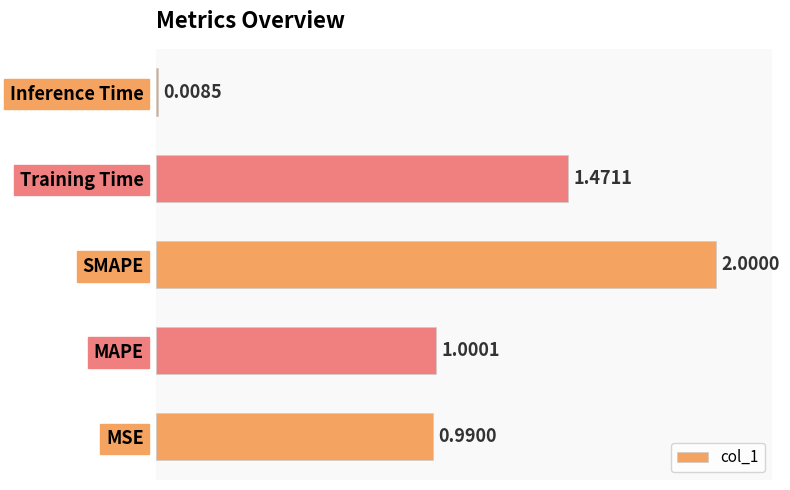

At which category does the chart reach its peak across all series?

SMAPE